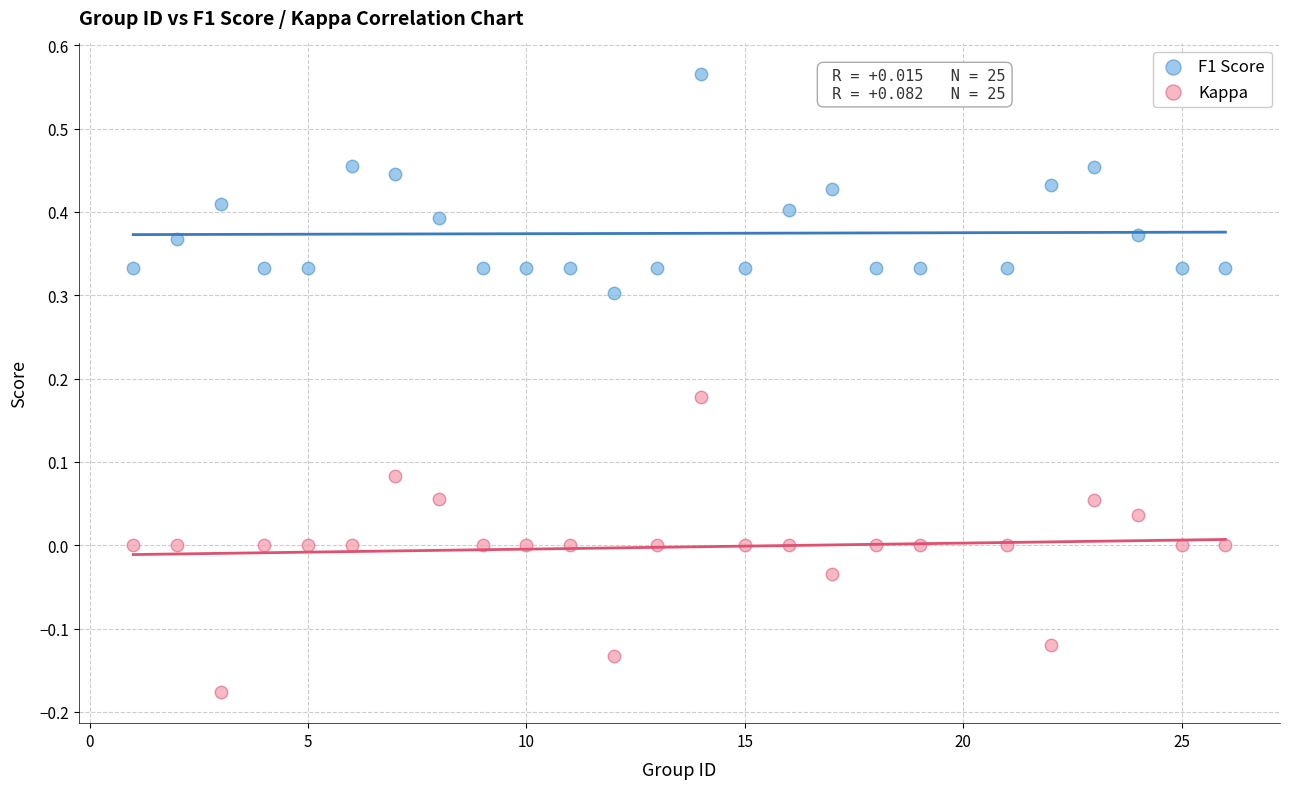

Which series contains the lowest Y value?

Kappa